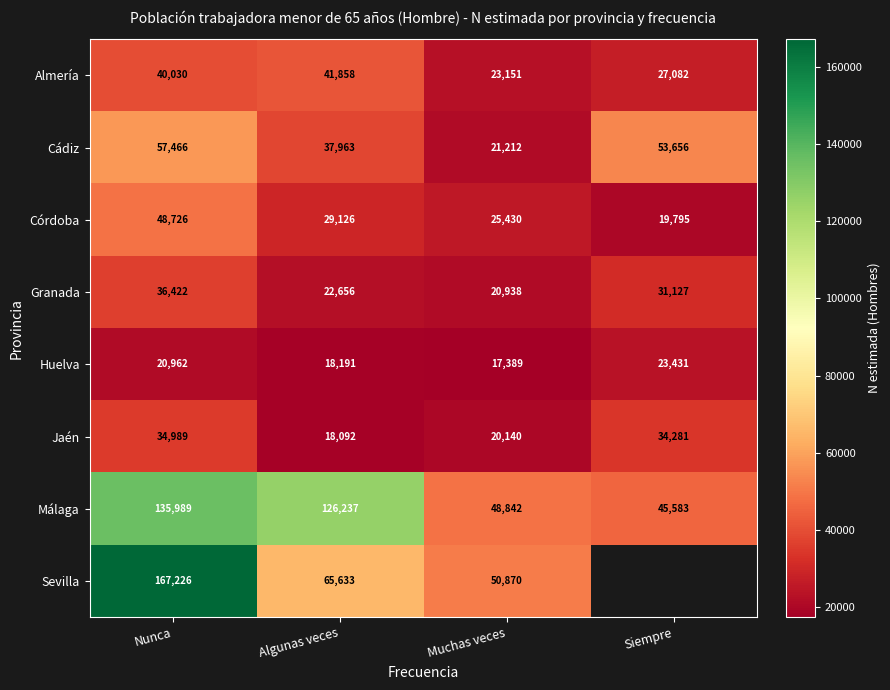

Is it true that Granada equals 7204.0 at Muchas veces?

False